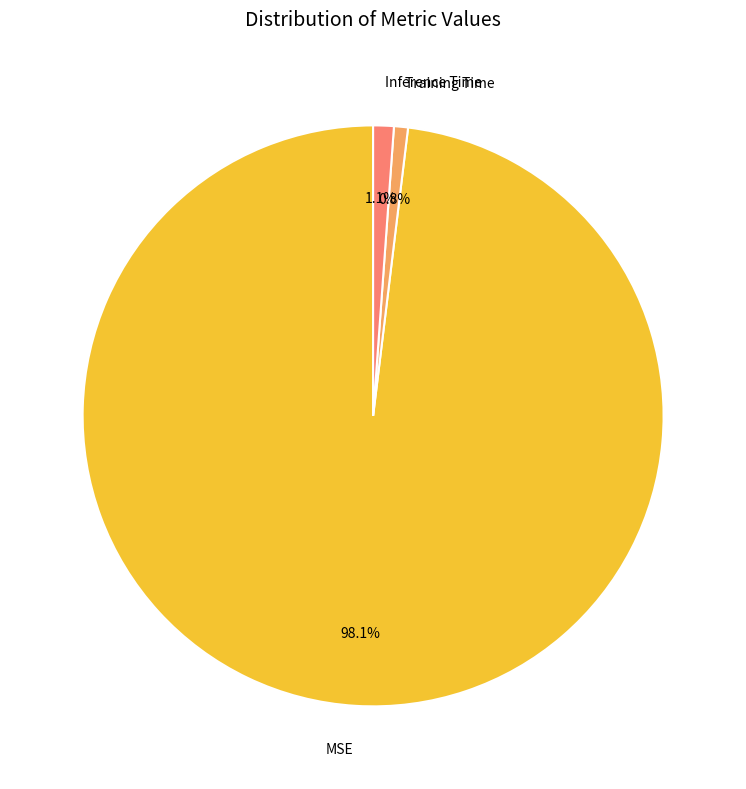

Count the number of slices in the pie.

3